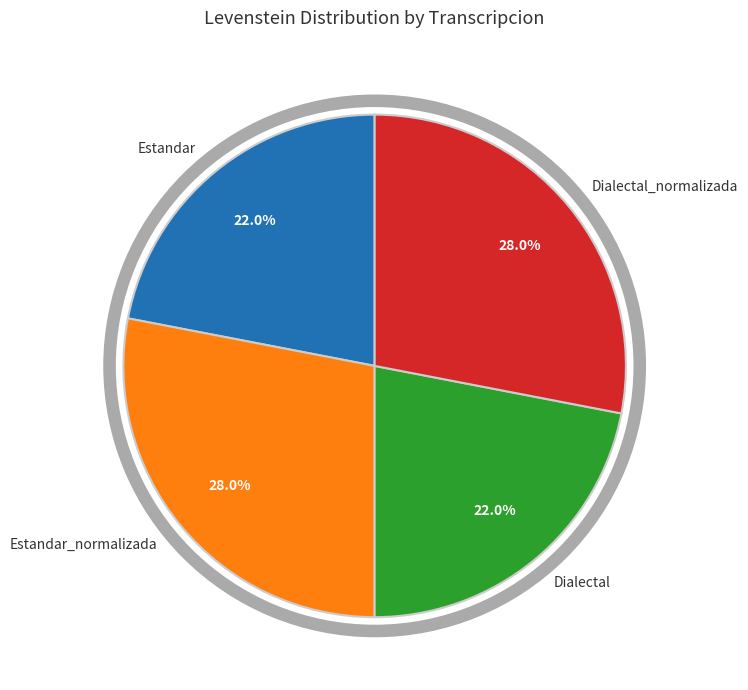

Between Dialectal and Dialectal_normalizada, which is larger?

Dialectal_normalizada